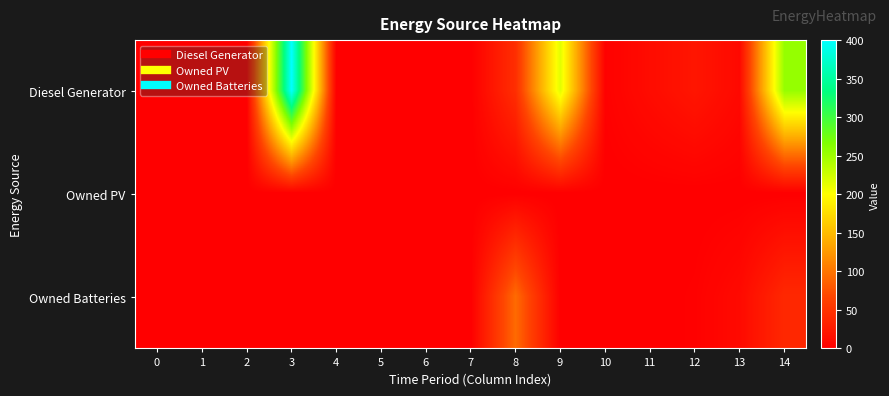

At how many categories does at least one series exceed 82?

4